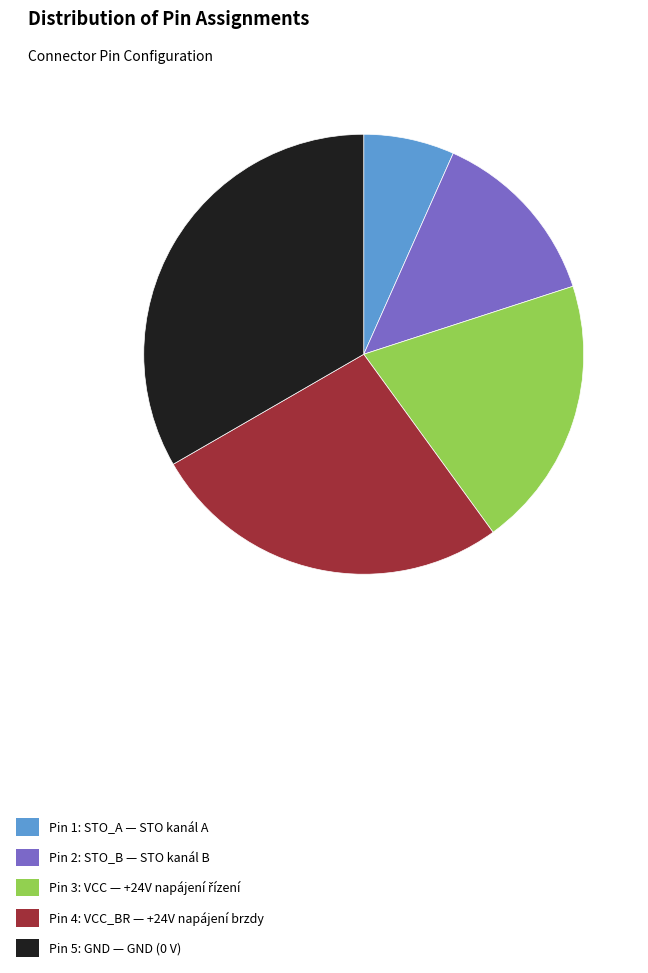

Between Pin 2: STO_B — STO kanál B and Pin 4: VCC_BR — +24V napájení brzdy, which is larger?

Pin 4: VCC_BR — +24V napájení brzdy